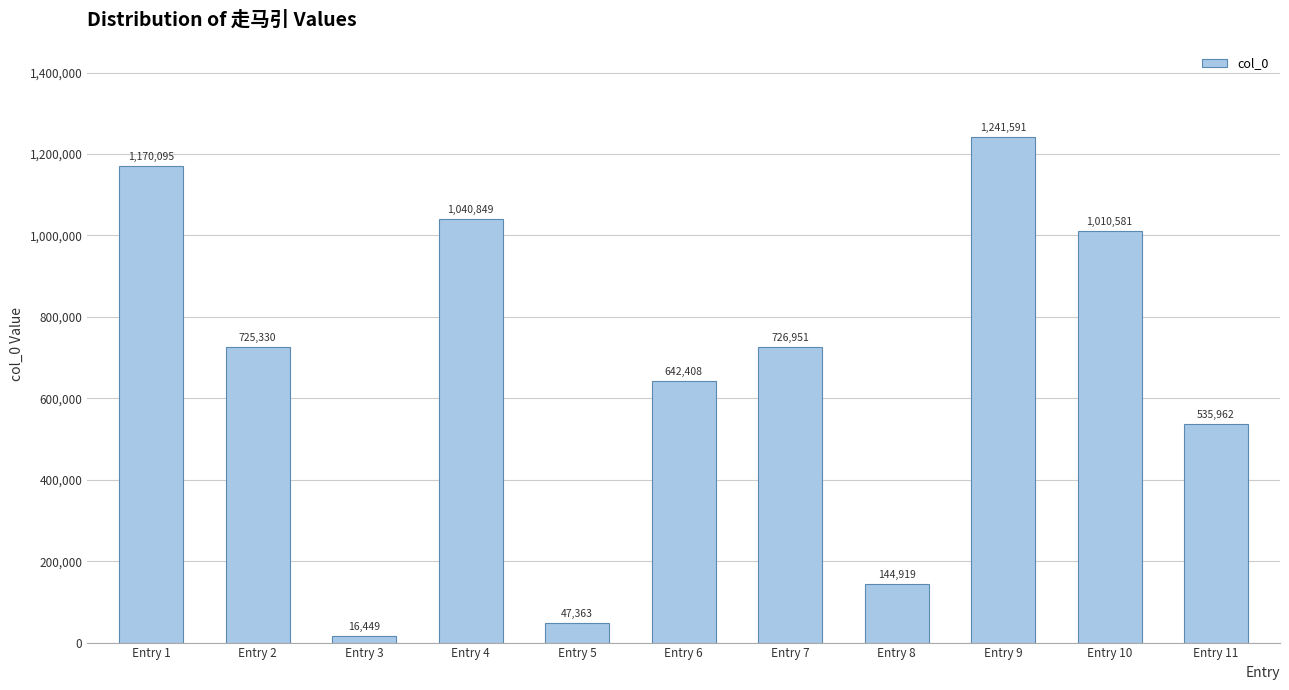

Rank the categories by value from lowest to highest.

Entry 3, Entry 5, Entry 8, Entry 11, Entry 6, Entry 2, Entry 7, Entry 10, Entry 4, Entry 1, Entry 9